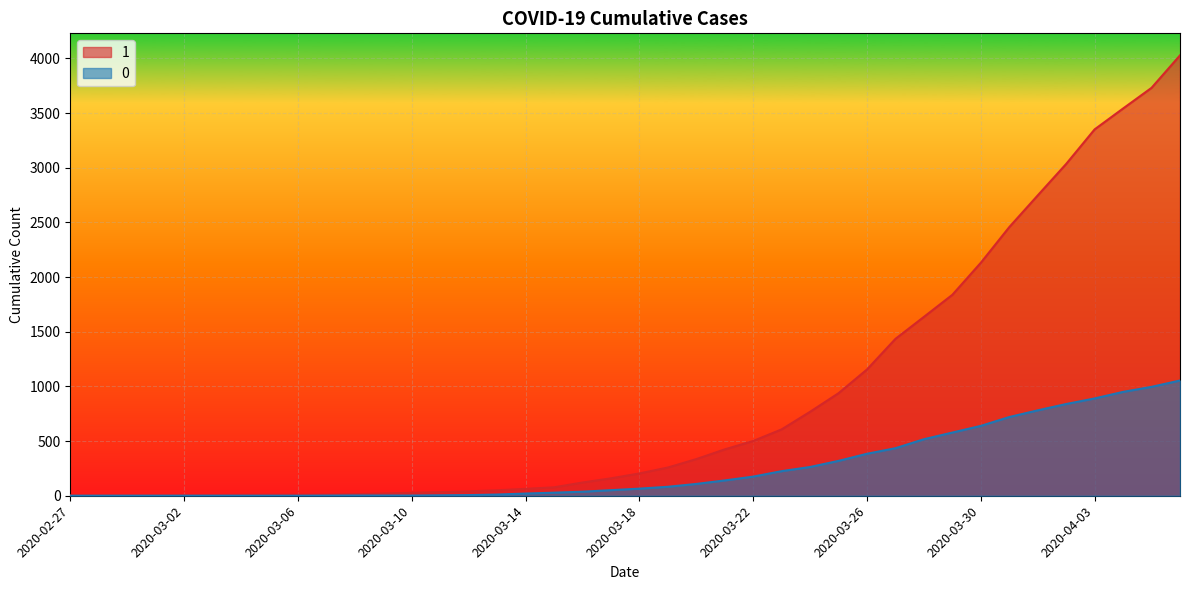

Rank the series at 2020-03-03 from lowest to highest value.

0, 1